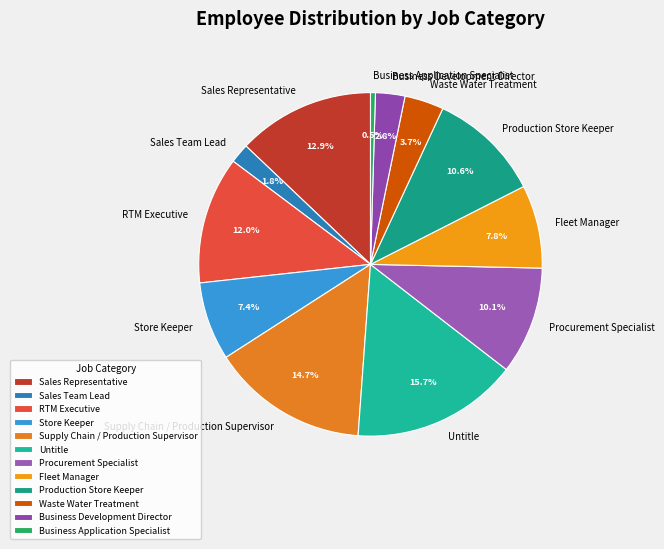

To the nearest percent, what percentage of the pie is Supply Chain / Production Supervisor?

15%